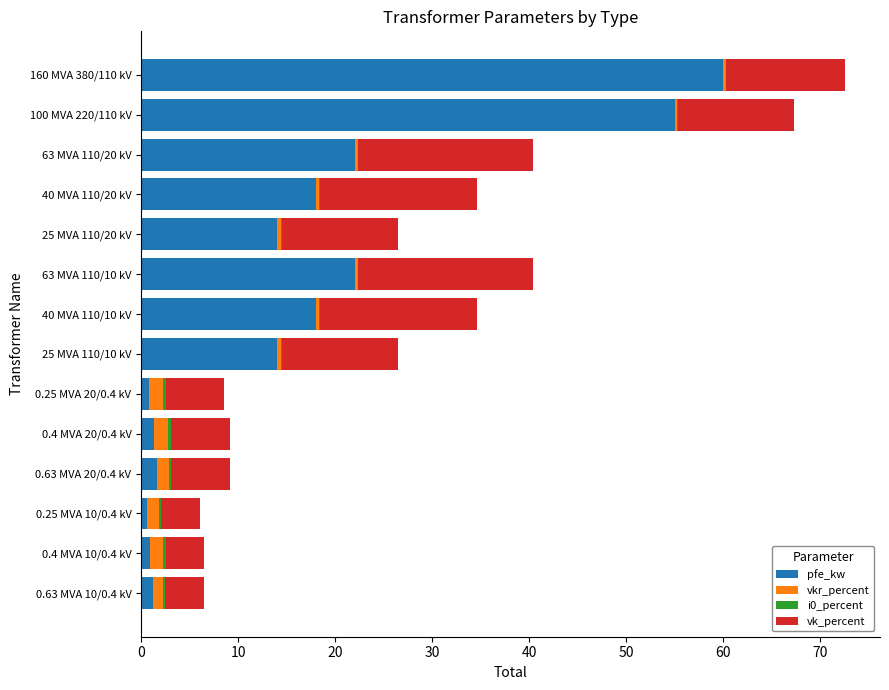

Which category has the highest value in the pfe_kw series?

160 MVA 380/110 kV